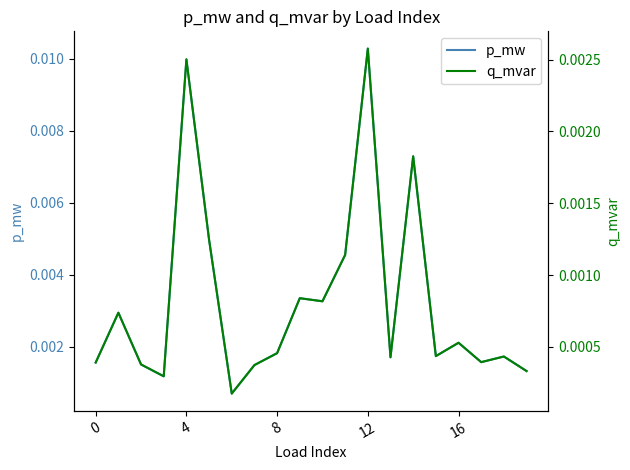

Which category has the highest value in the p_mw series?

12